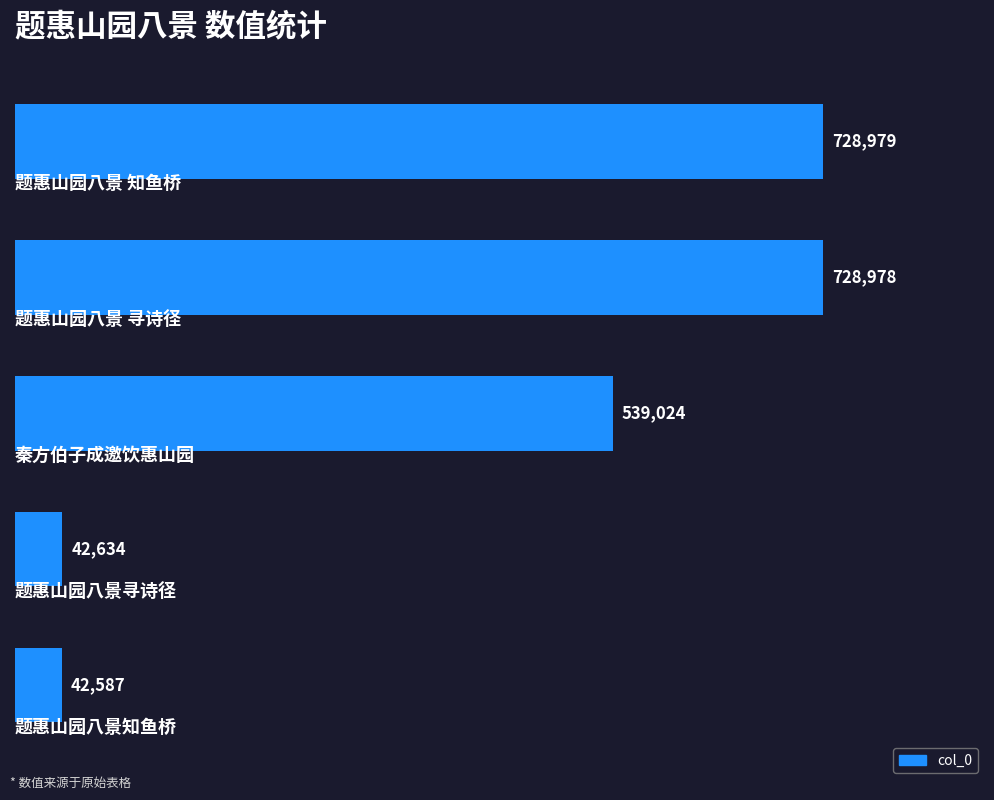

What is the smallest value displayed?

42587